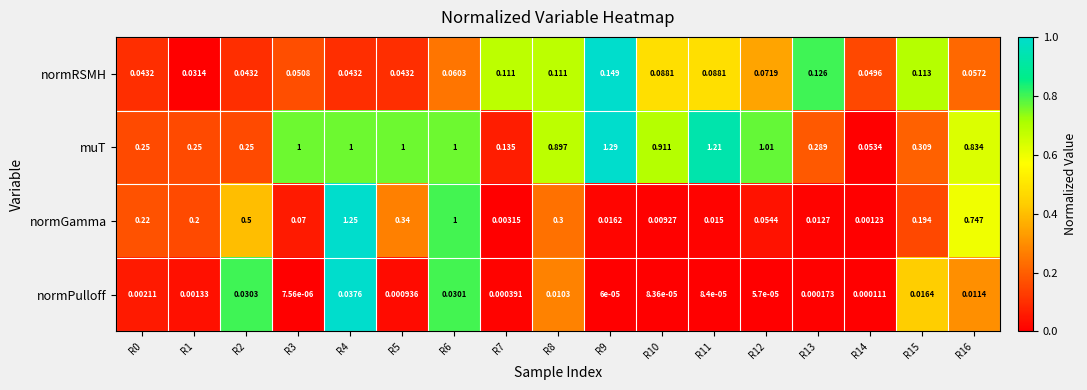

Which category has the lowest value across all series?

R3